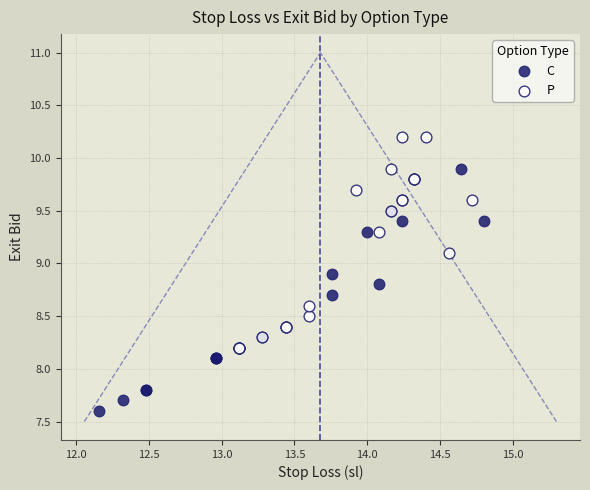

Which series reaches the minimum Y coordinate?

C